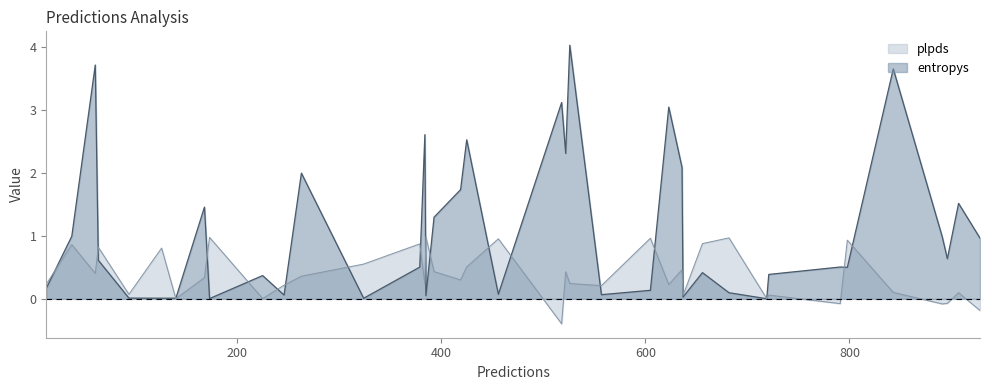

Count the number of categories in the chart.

39